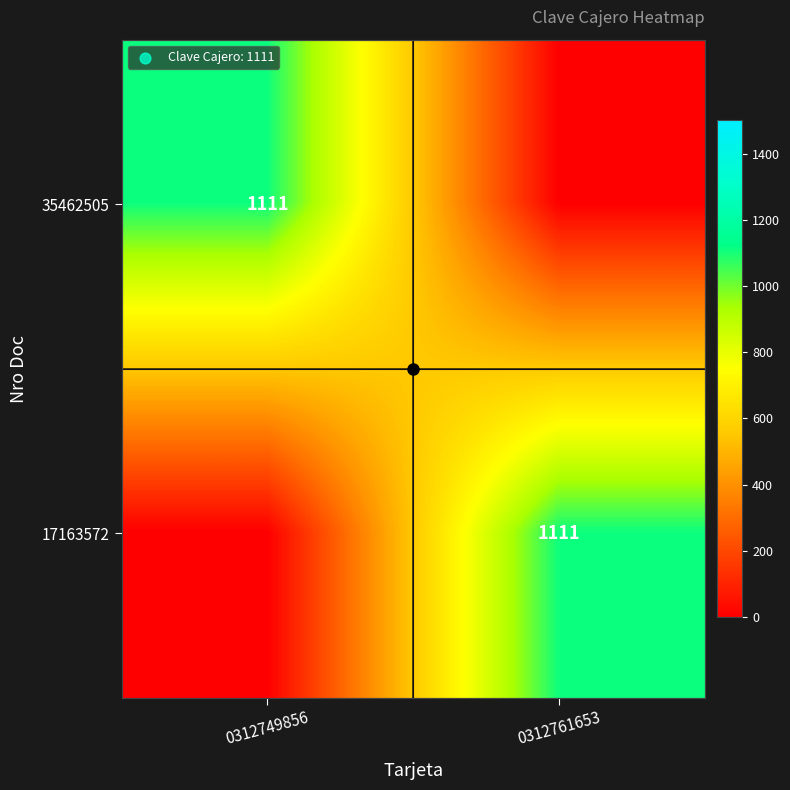

Is it true that 35462505 equals 1111 at 0312749856?

True